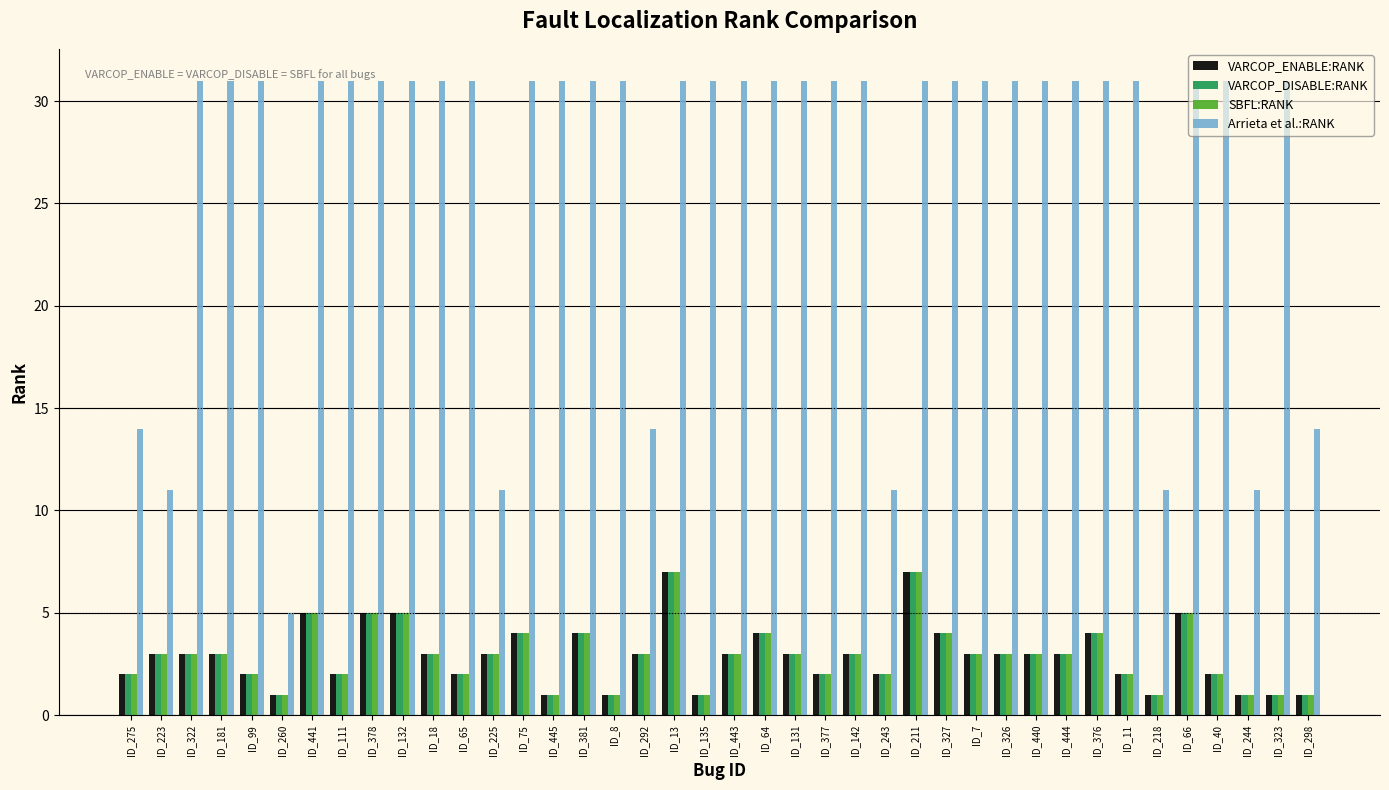

Which series has the widest spread of values?

Arrieta et al.:RANK